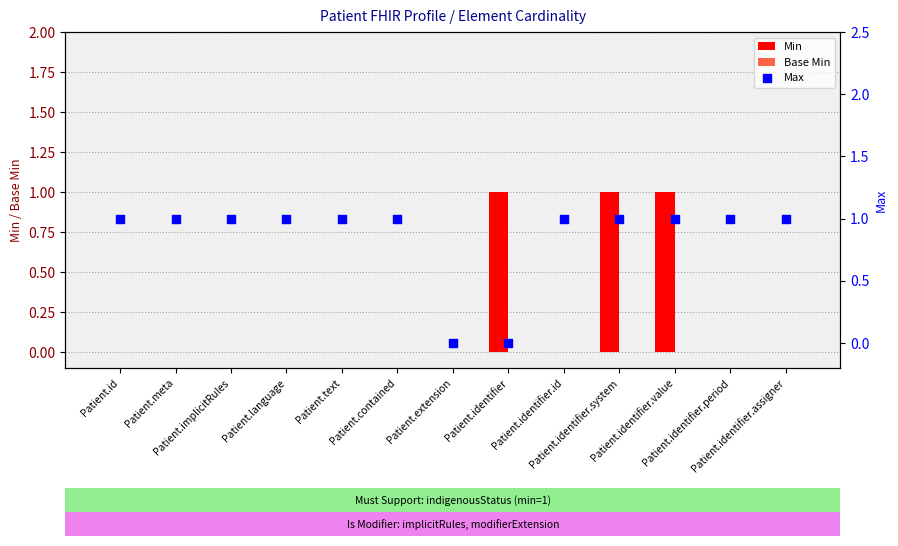

At which category is the sum across all series the highest?

Patient.identifier.system